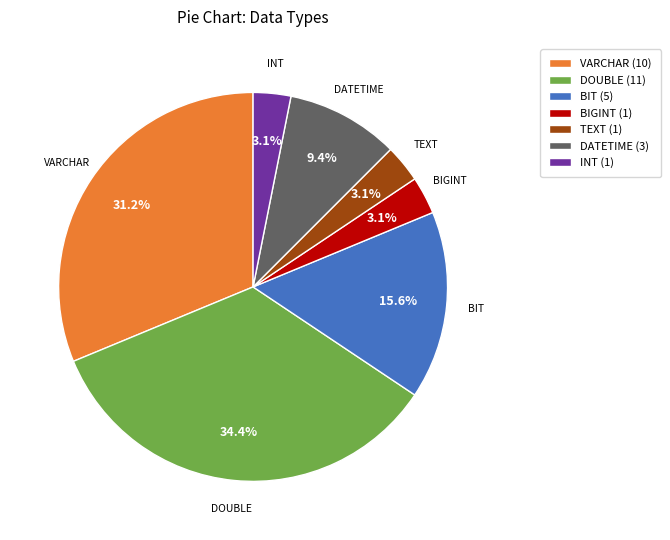

Does DOUBLE (11) represent more than half of the total?

No